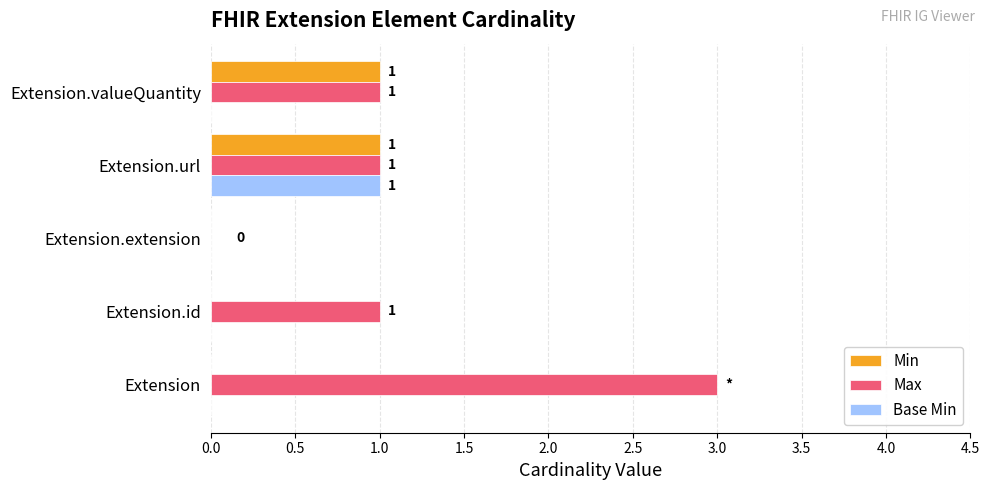

How many series are shown in this chart?

3